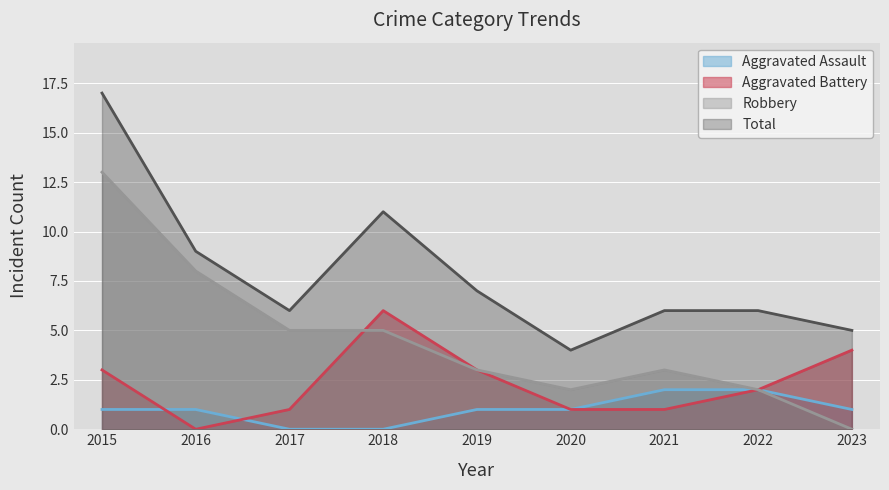

What is the sum of the Aggravated Battery values at 2019 and 2016?

3